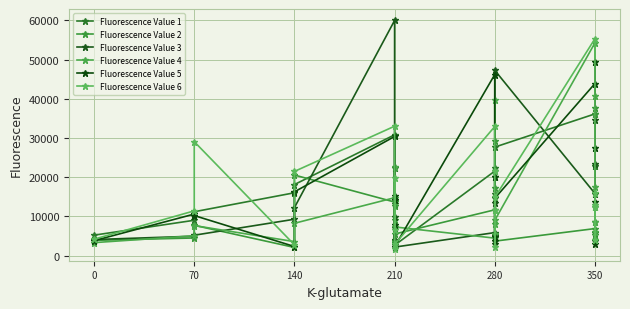

How many intersections are there between Fluorescence Value 4 and Fluorescence Value 6?

8